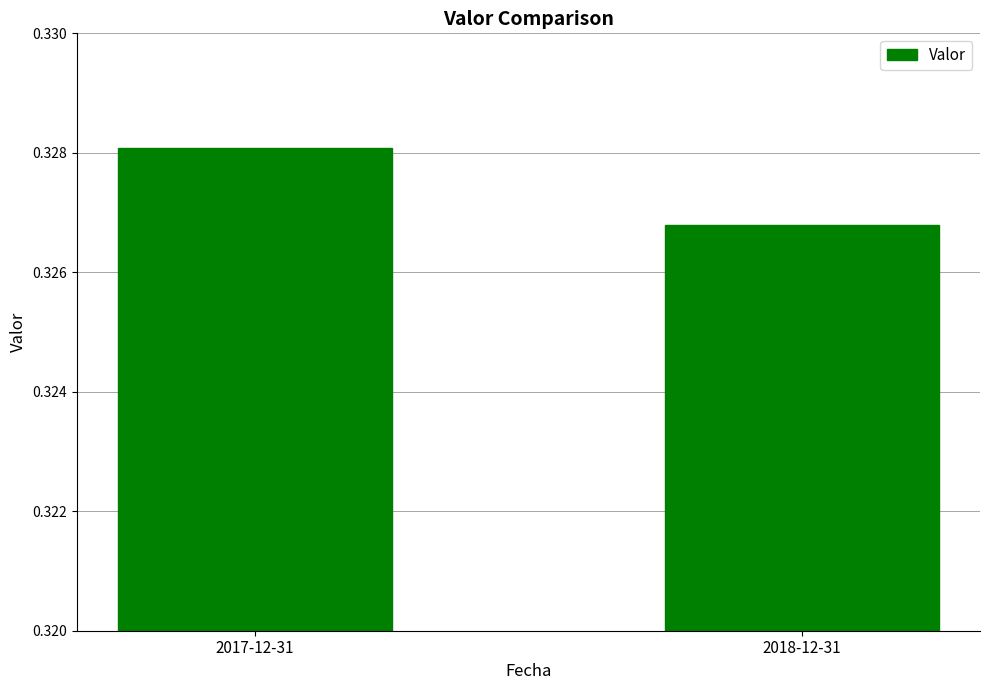

Does the chart contain any negative values?

No